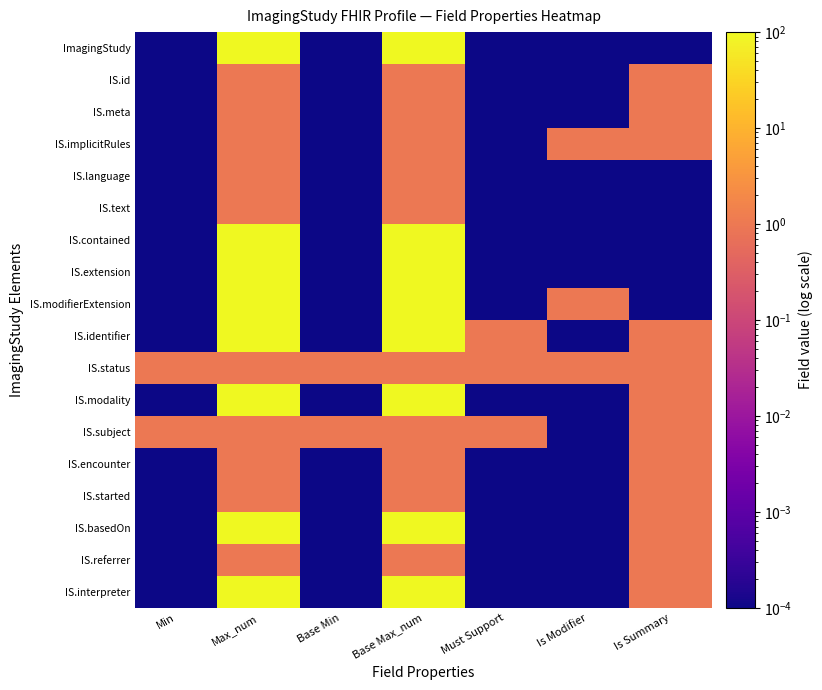

What is the maximum value shown in the chart?

999.0